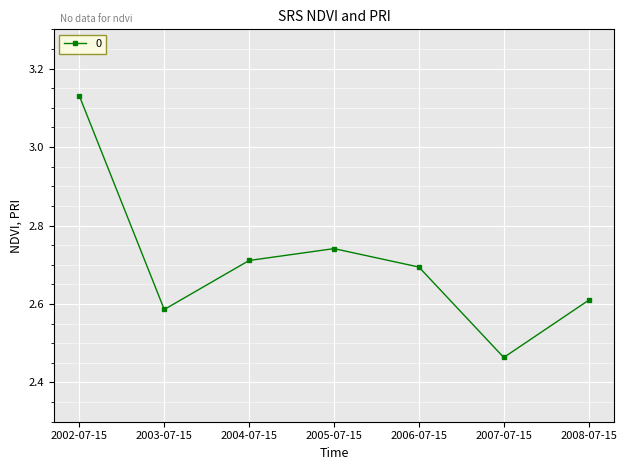

Where is the first local minimum?

2003-07-15